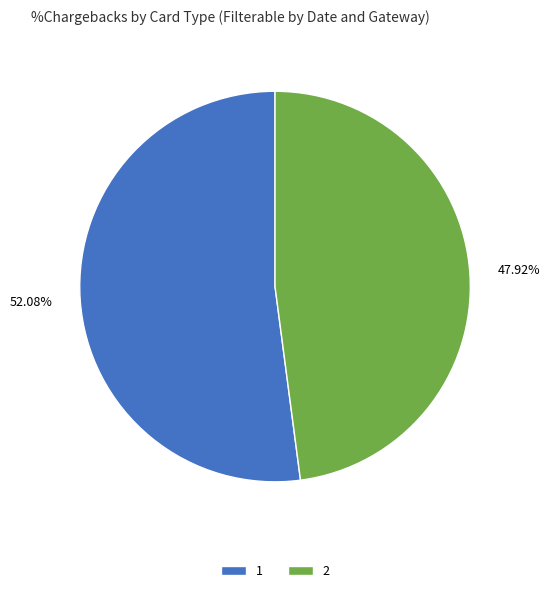

To the nearest percent, what is the average slice percentage?

50%